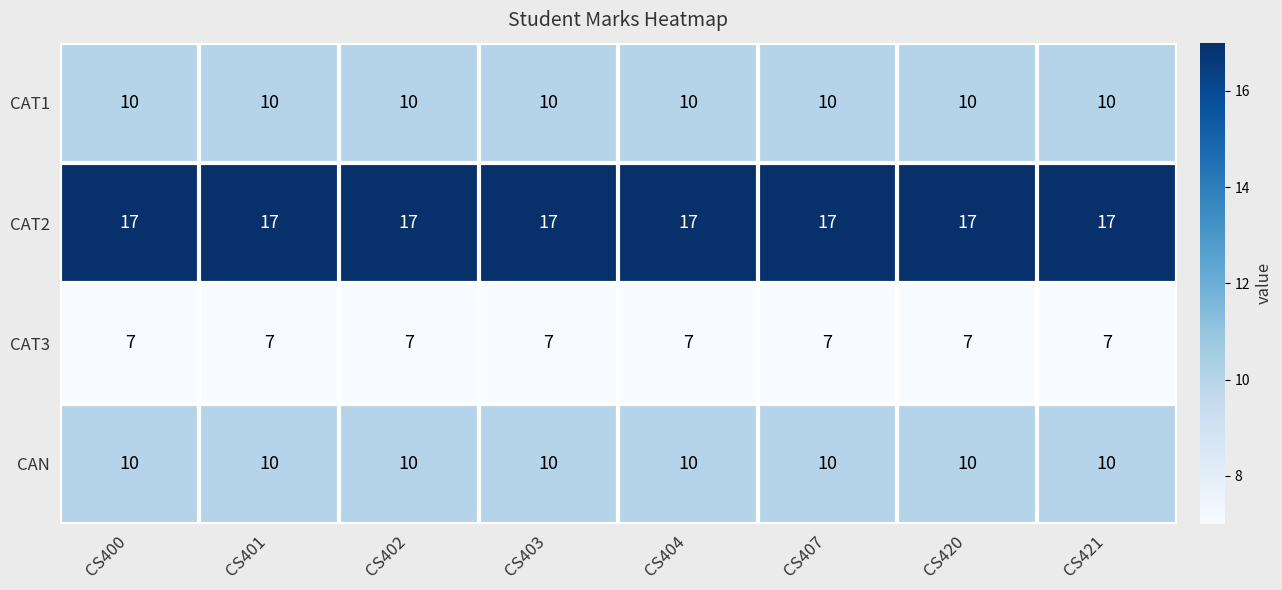

Count the number of categories in the chart.

8